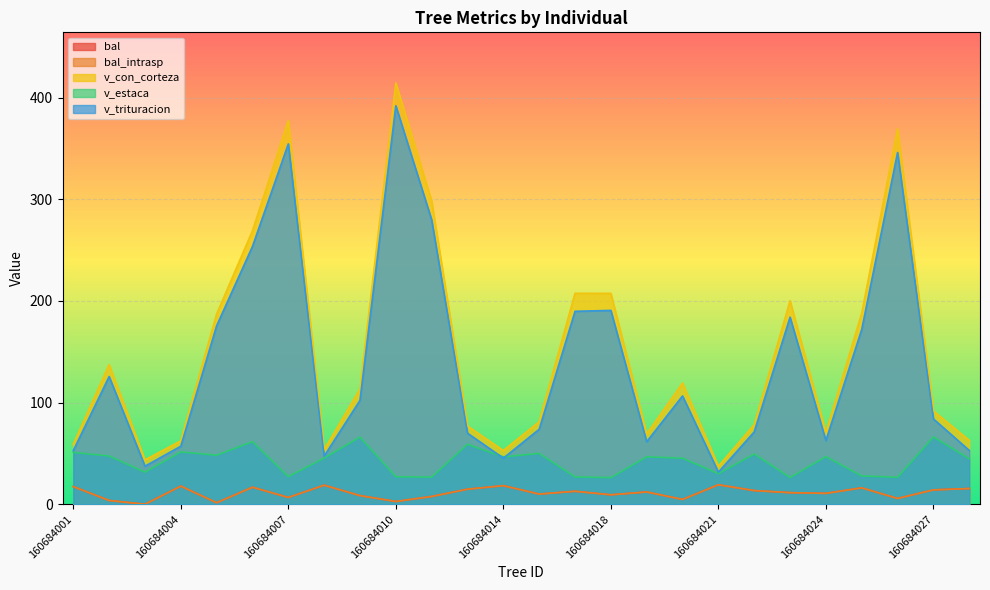

True or false: v_estaca and v_con_corteza intersect in this chart.

False